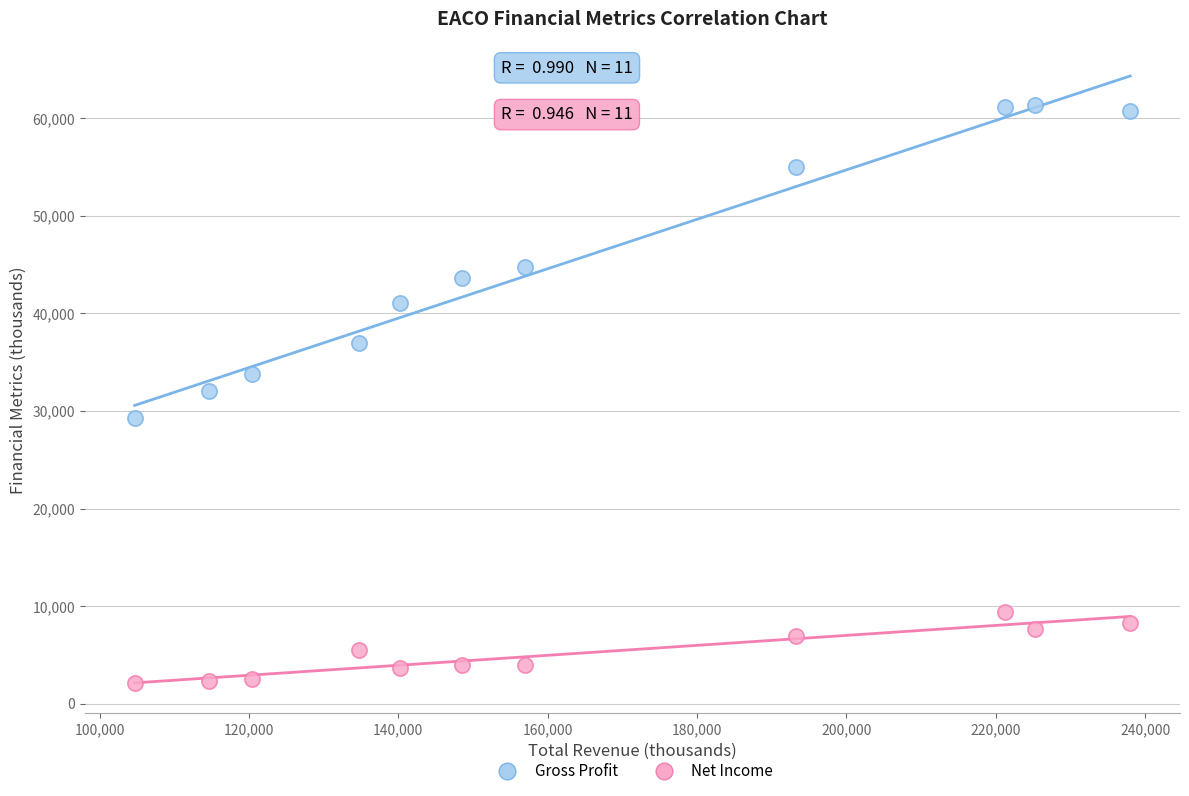

Which series has the largest Y range (max minus min)?

Gross Profit